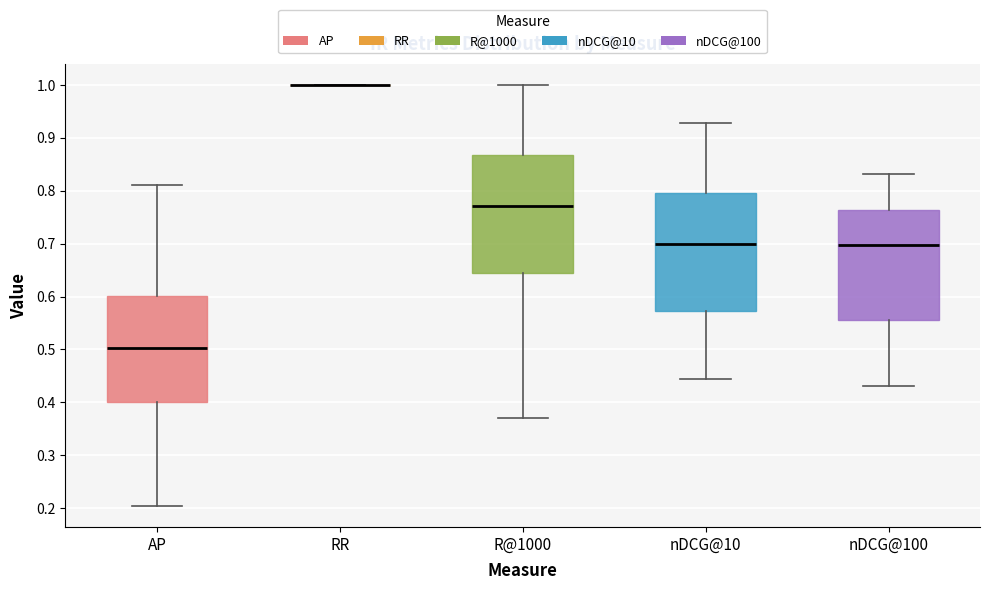

Reading left to right, transcribe this box plot: for each box, give where its median line is, the range the box spans, and where its two whiskers end, as read against the y-axis. The values are not printed on the chart, so give them approximately, as read against the axis.

AP: median 0.50, box 0.40 to 0.60, whiskers 0.20 to 0.81
RR: box collapsed to a line at 1.00, whiskers 1.00 to 1.00
R@1000: median 0.77, box 0.64 to 0.87, whiskers 0.37 to 1.00
nDCG@10: median 0.70, box 0.57 to 0.80, whiskers 0.44 to 0.93
nDCG@100: median 0.70, box 0.56 to 0.76, whiskers 0.43 to 0.83